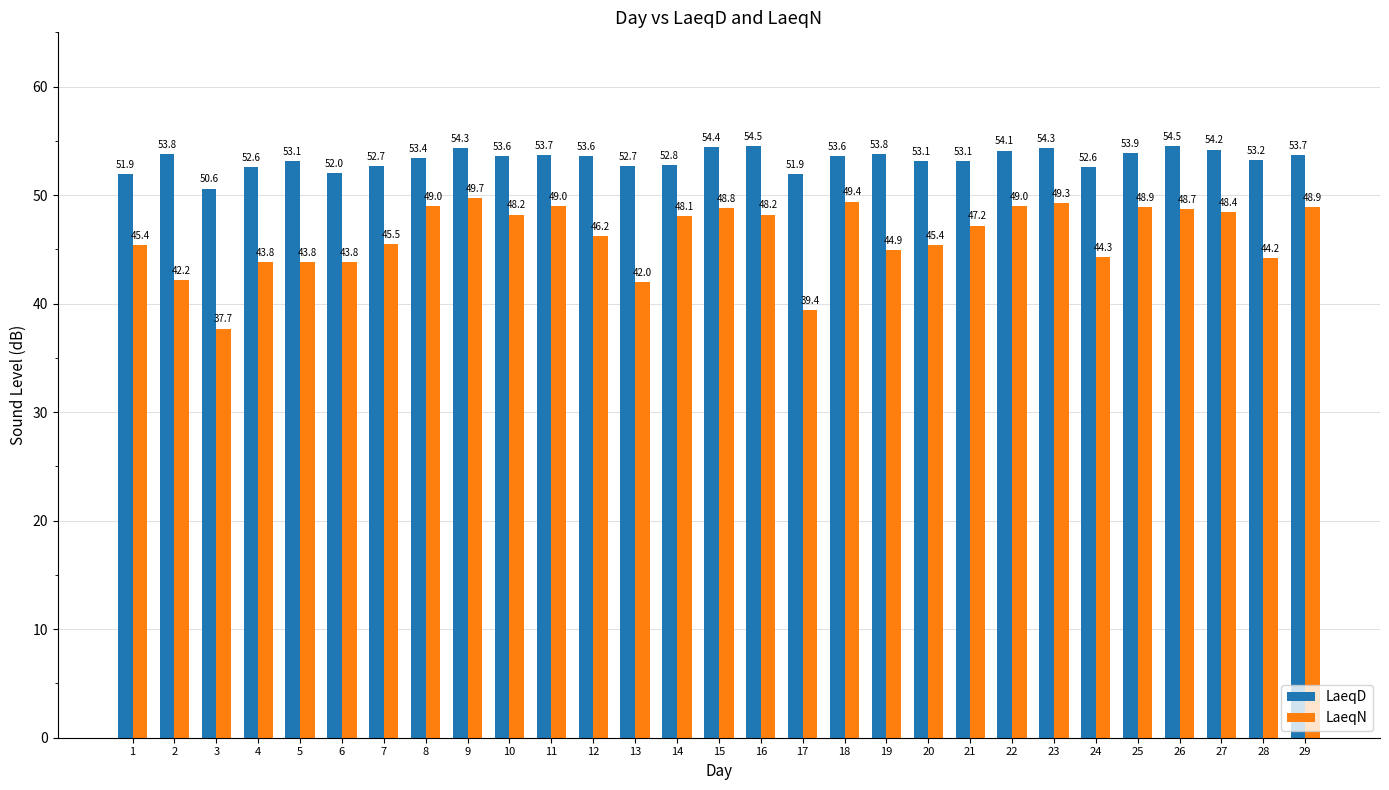

How many bars are there in each group?

2